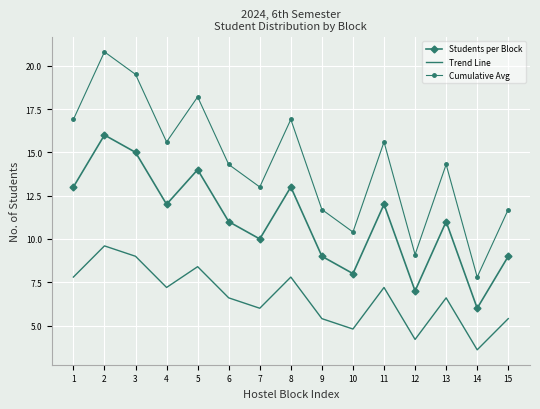

At 10, list the series in order from smallest to largest.

Trend Line, Students per Block, Cumulative Avg